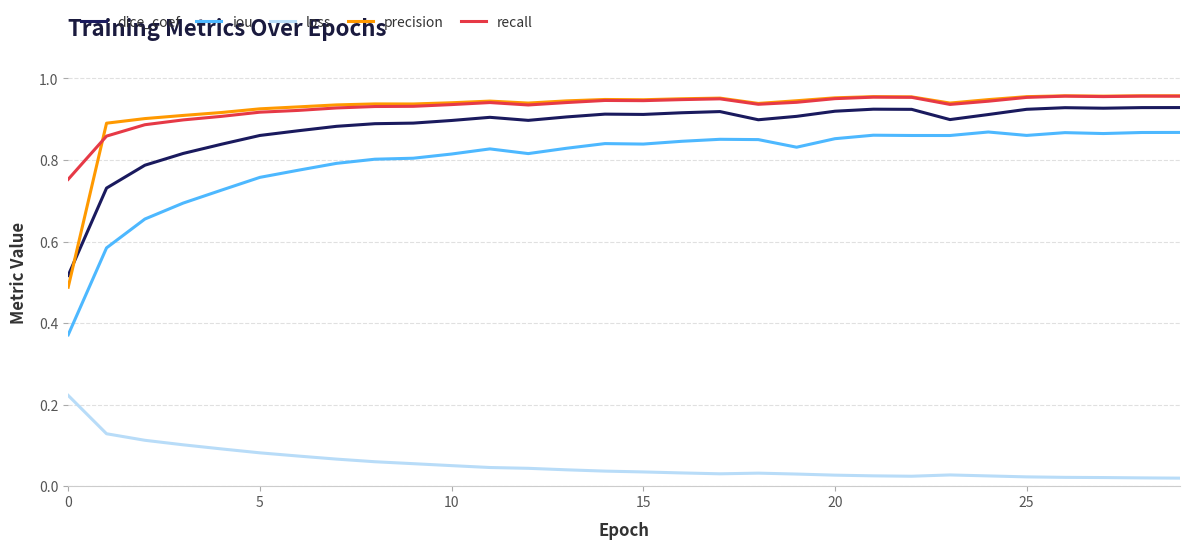

At how many categories does at least one series exceed 0?

30